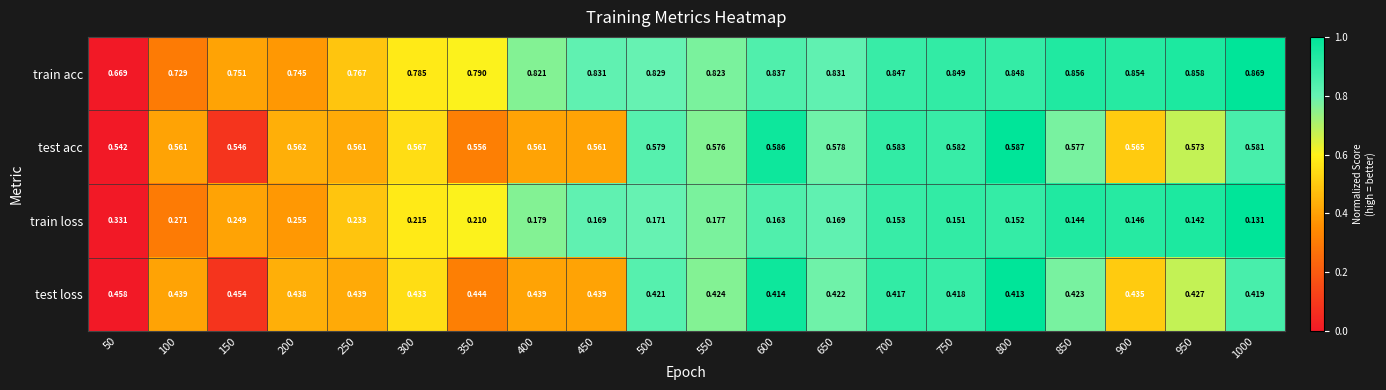

Is the value of test loss at 500 greater than the value of train loss at 300?

Yes